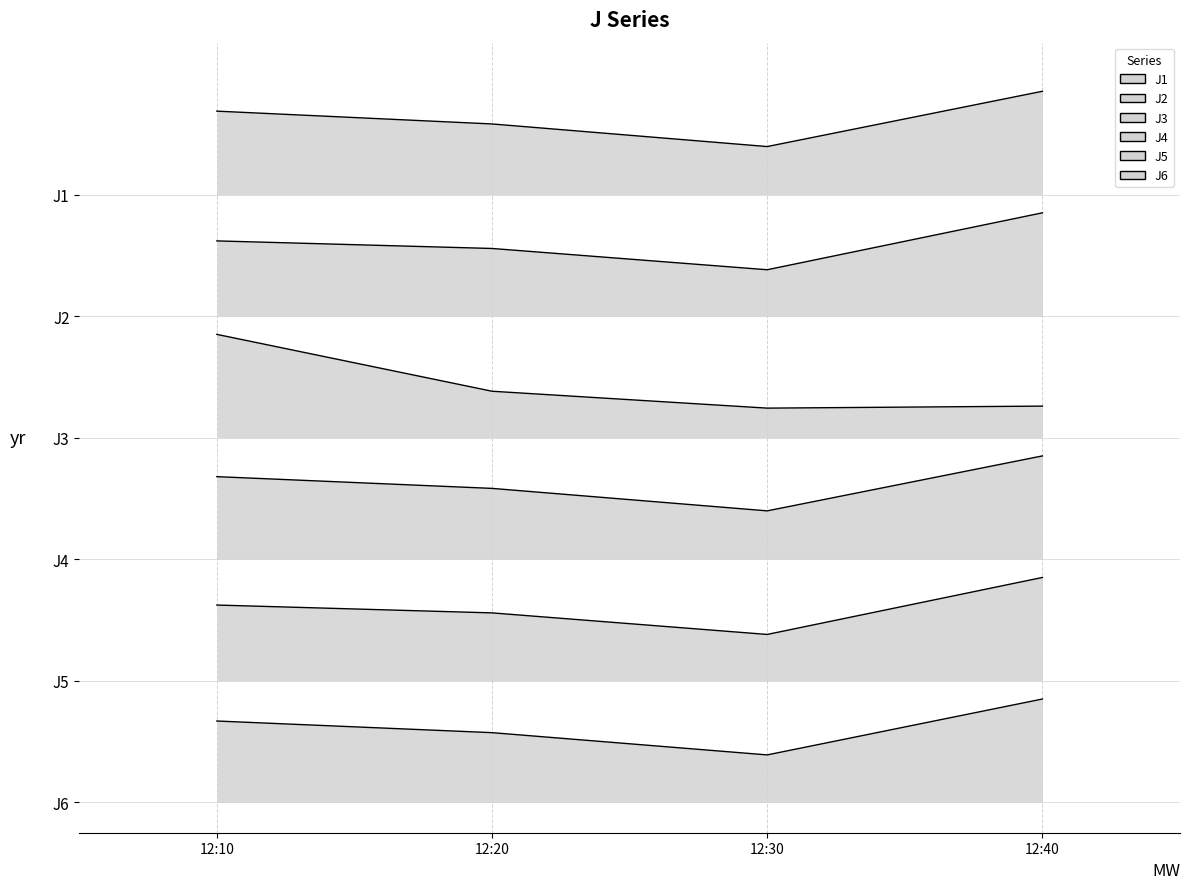

True or false: J2 has more than 2 points higher than both neighbors.

False